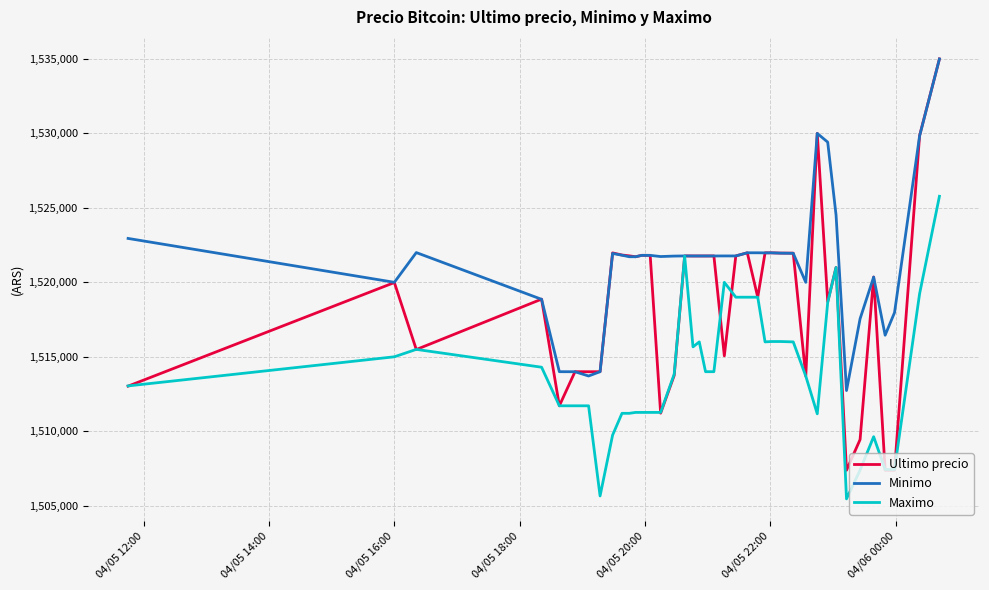

Which series has the widest spread of values?

Ultimo precio